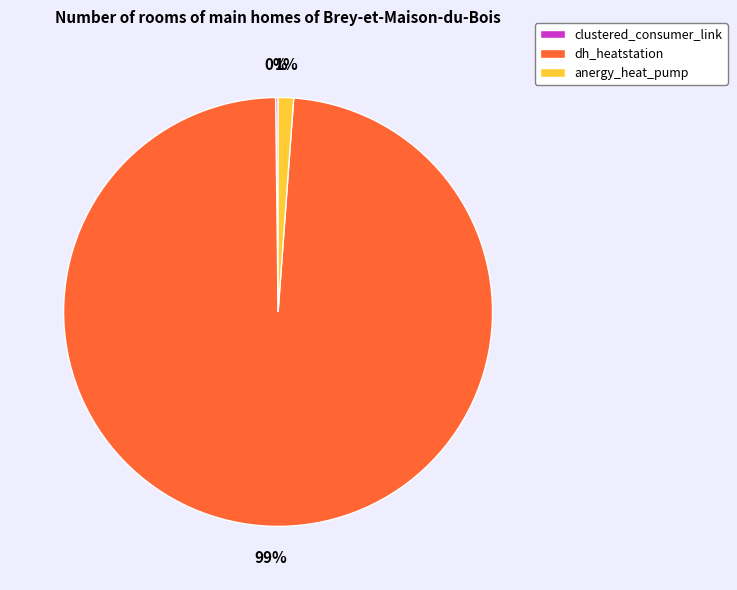

Combined, do anergy_heat_pump and dh_heatstation account for over 50%?

Yes